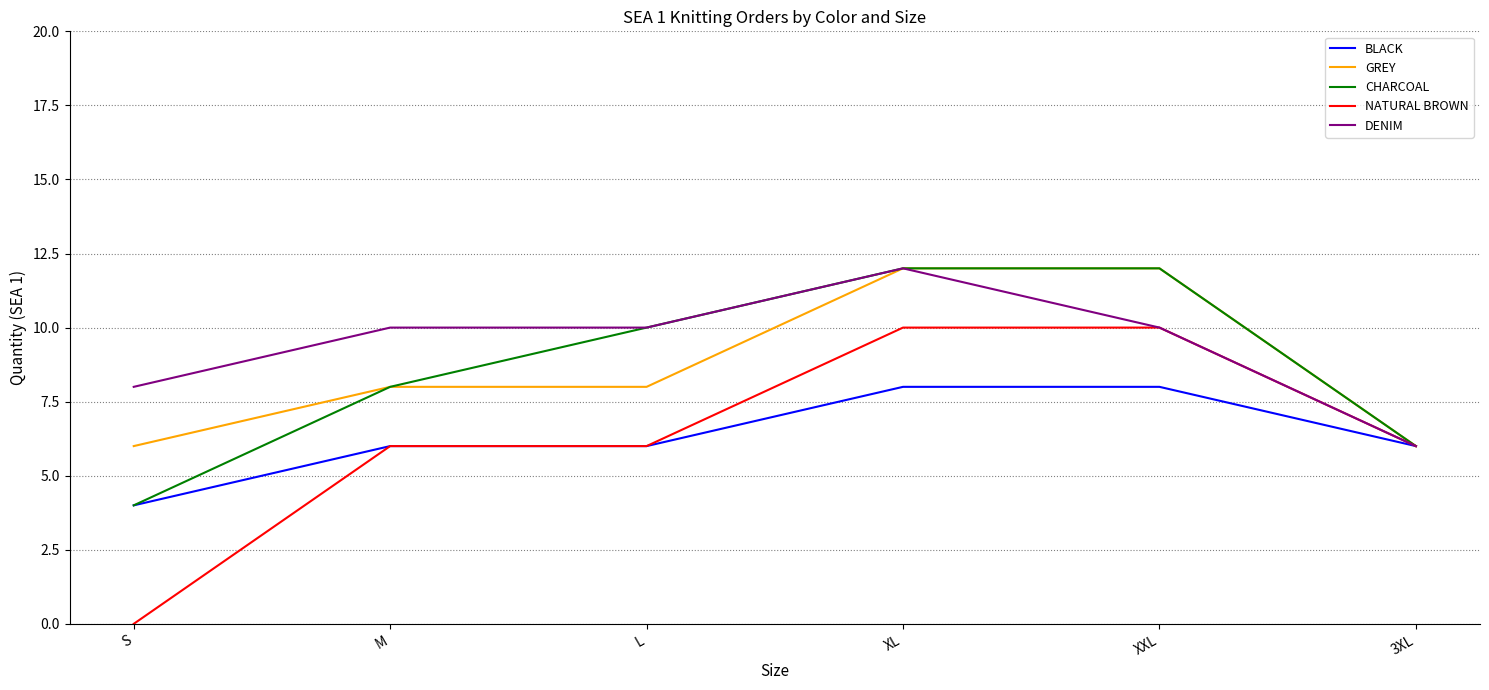

At which category is the sum across all series the highest?

XL